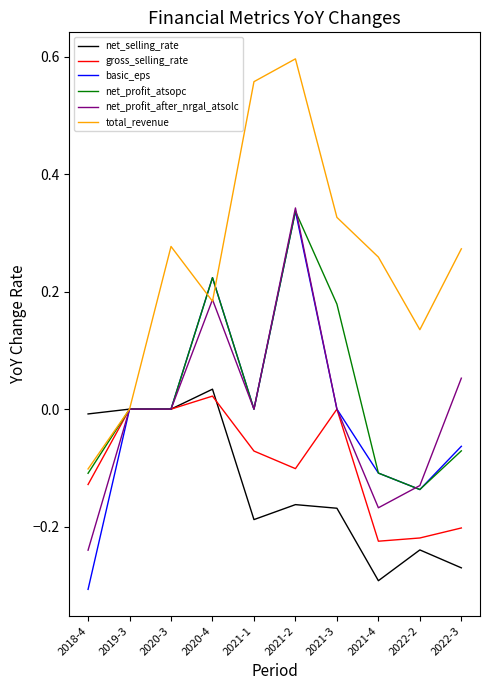

True or false: basic_eps has a value of -0.0 at 2019-3.

True